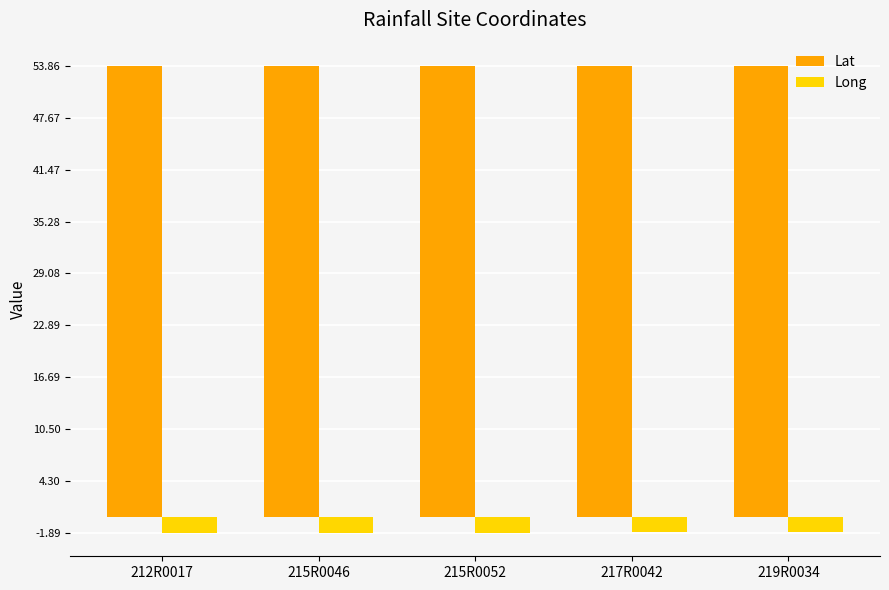

What is the total value across all series at 217R0042?

52.0